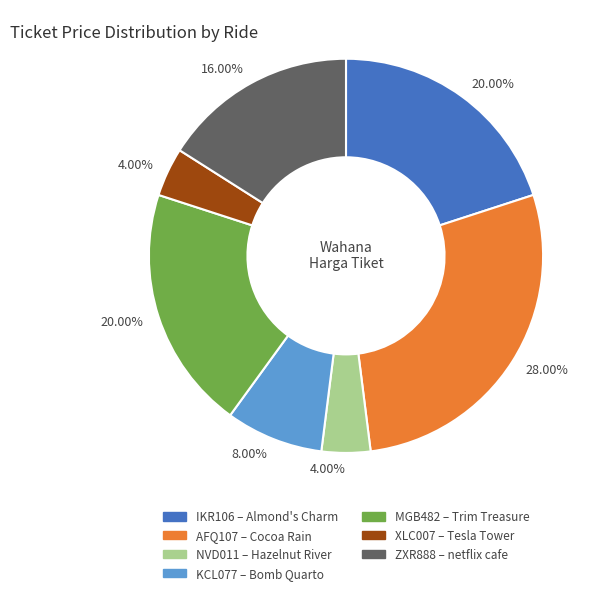

Does any single category account for the majority?

No